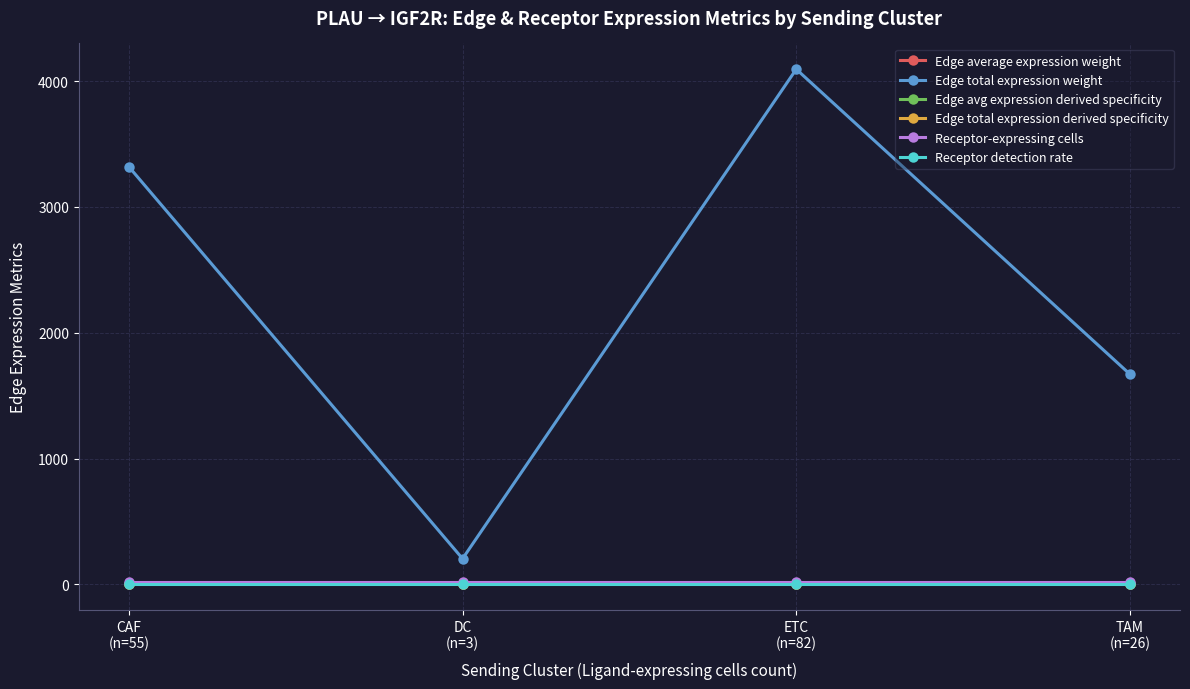

Between ETC
(n=82) and TAM
(n=26), which series saw the biggest shift?

Edge total expression weight